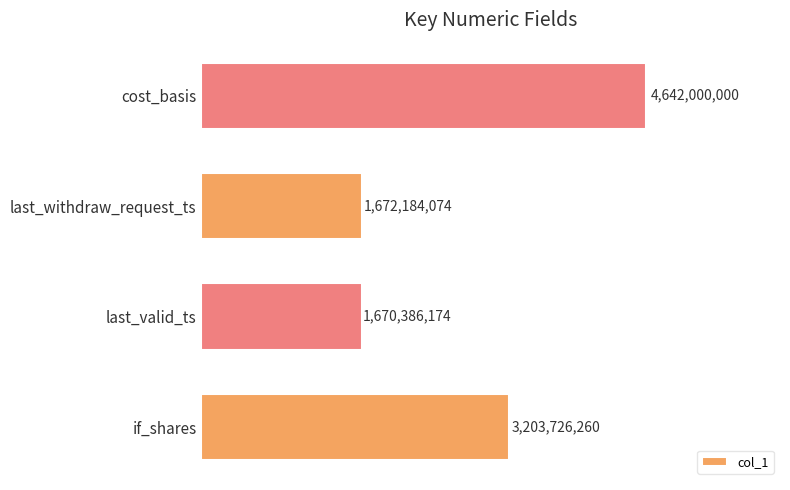

What is the maximum value shown in the chart?

4642000000